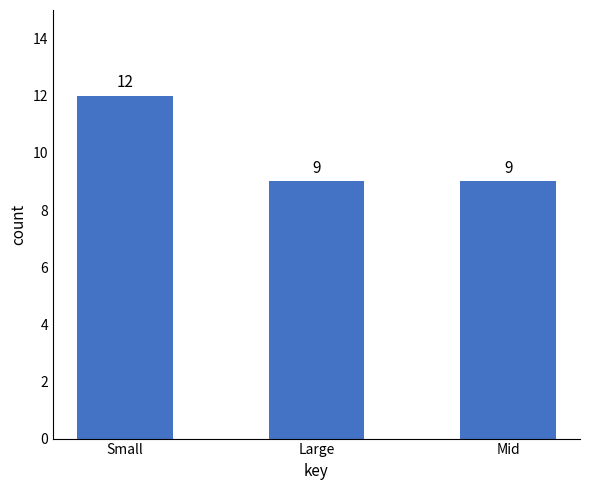

What is the average value?

10